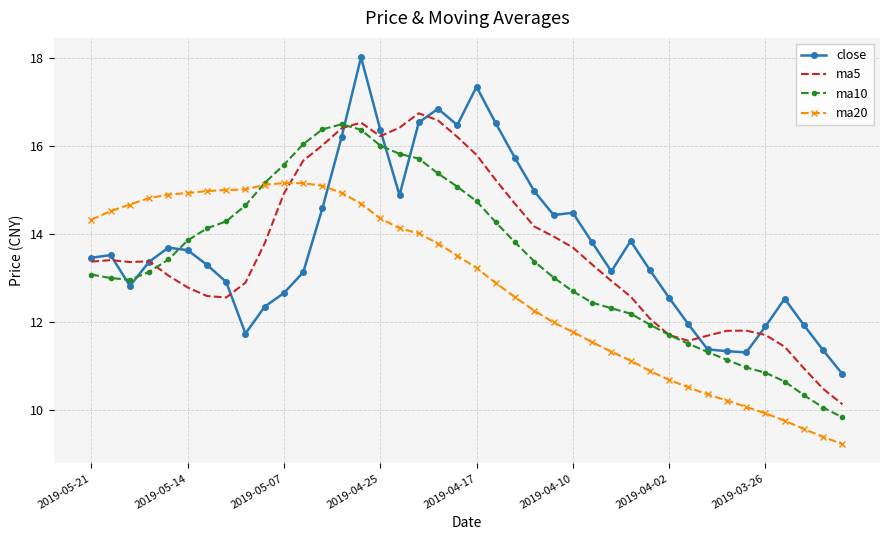

What is the maximum value for close?

18.0